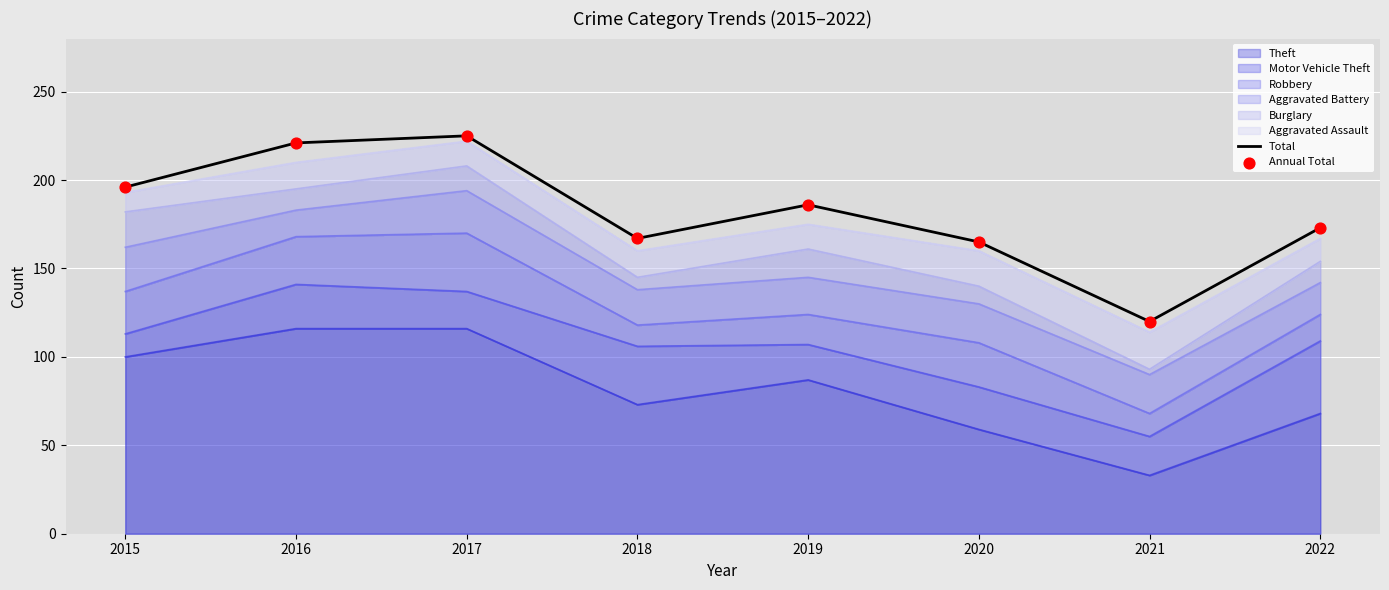

Which series reaches the minimum Y coordinate?

Total